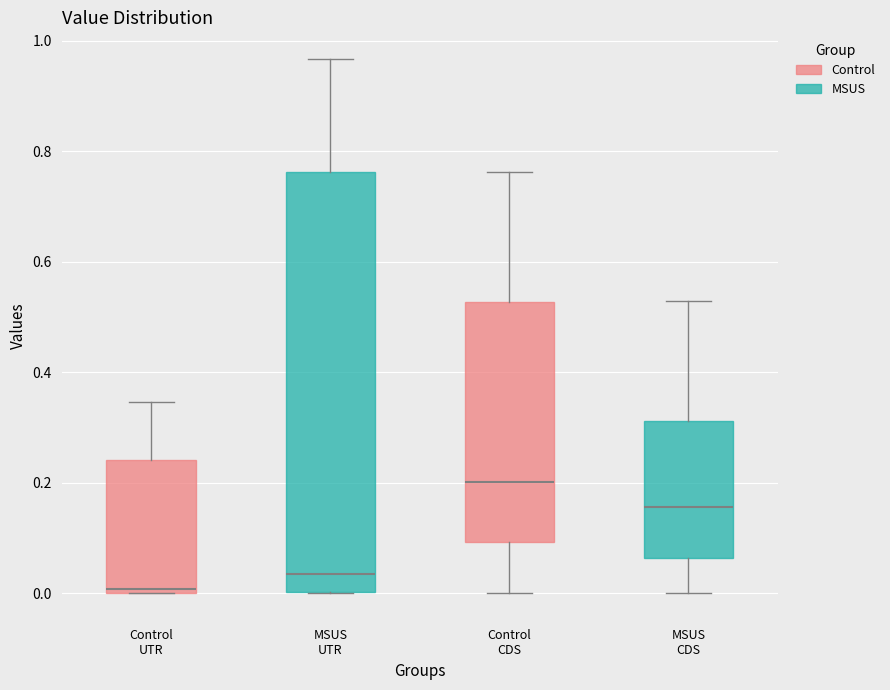

Reading left to right, transcribe this box plot: for each box, give where its median line is, the range the box spans, and where its two whiskers end, as read against the y-axis. The values are not printed on the chart, so give them approximately, as read against the axis.

Control UTR: median 0.00 (just above the box's lower edge), box 0.00 to 0.24, whiskers 0.00 to 0.34
MSUS UTR: median 0.04, box 0.00 to 0.76, whiskers 0.00 to 0.96
Control CDS: median 0.20, box 0.10 to 0.52, whiskers 0.00 to 0.76
MSUS CDS: median 0.16, box 0.06 to 0.32, whiskers 0.00 to 0.52